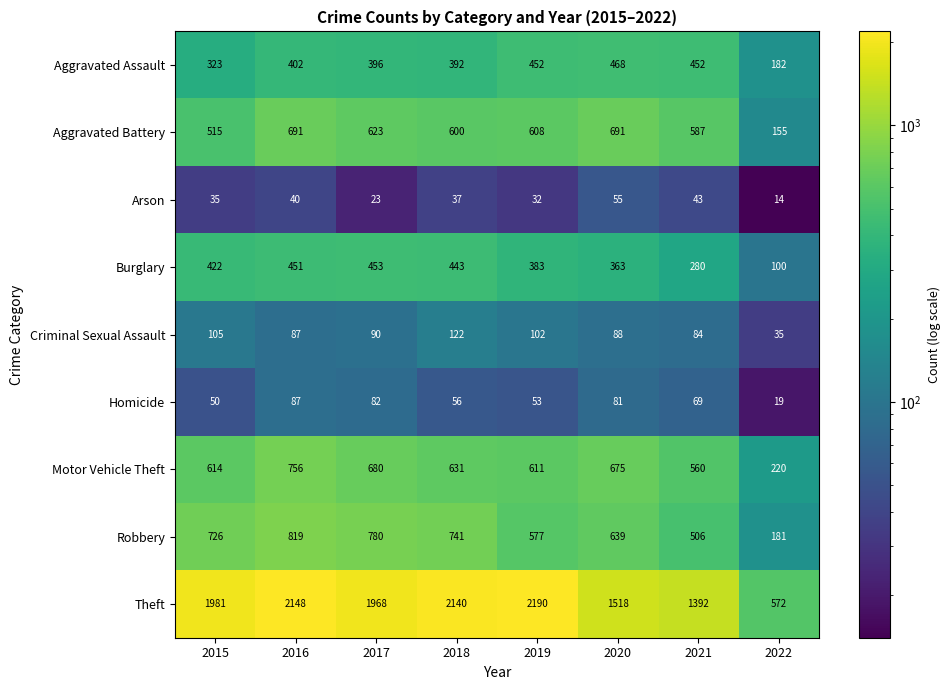

What is the minimum value for Criminal Sexual Assault?

35